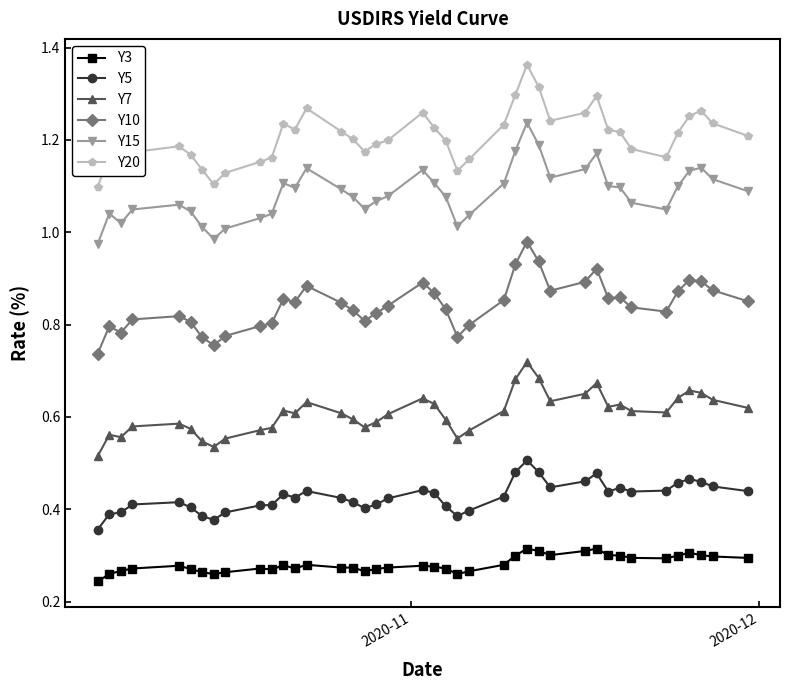

What is the sum of all Y7 values?

24.3